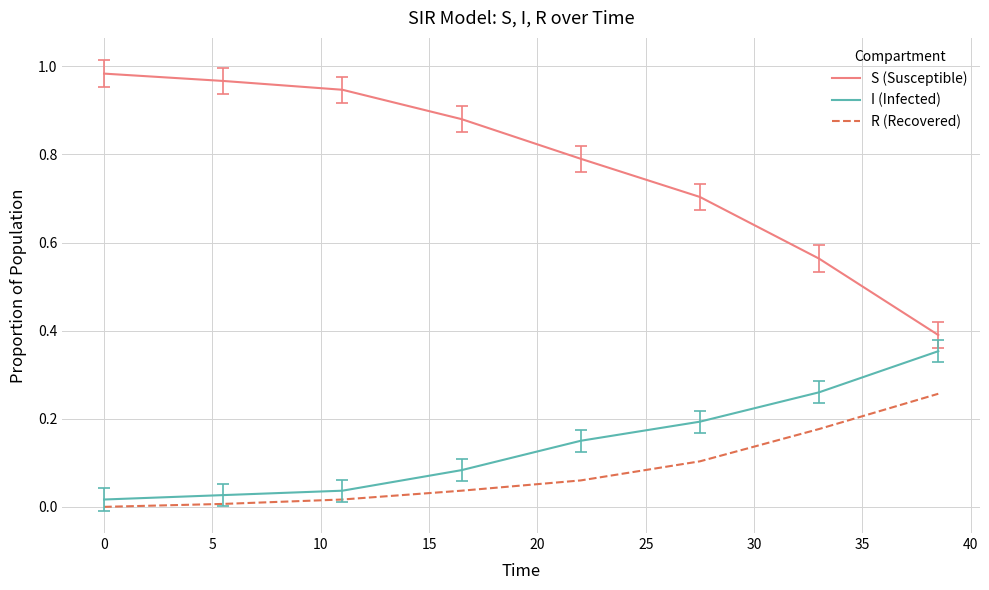

Which series has the largest total across all categories?

S (Susceptible)